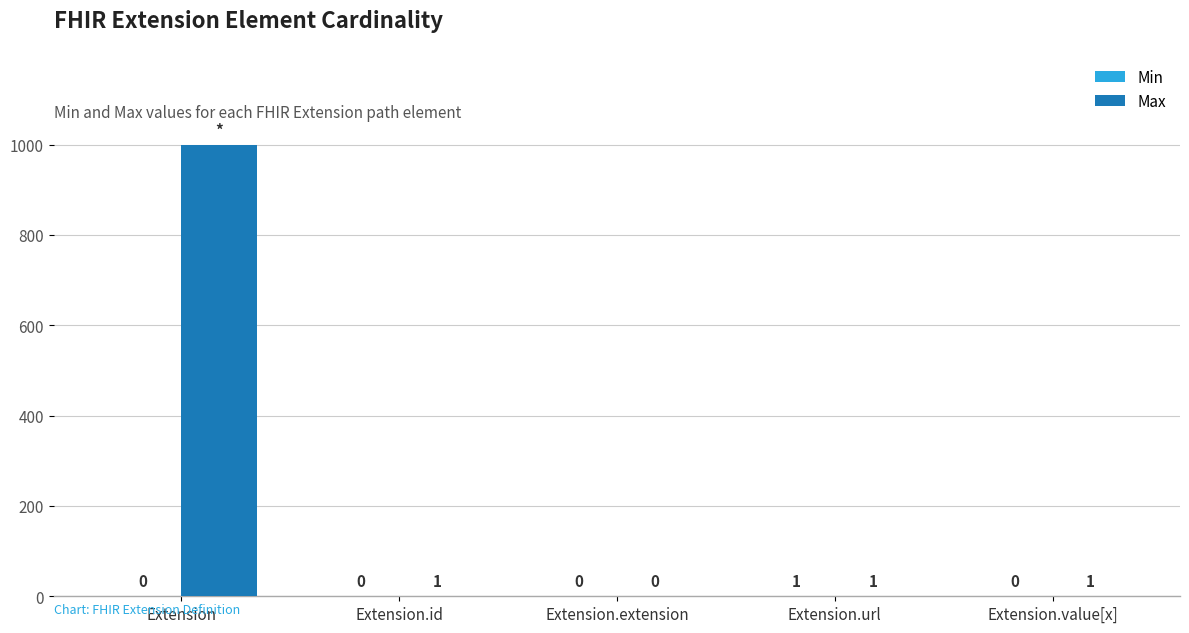

Which series has the largest range (max minus min)?

Max